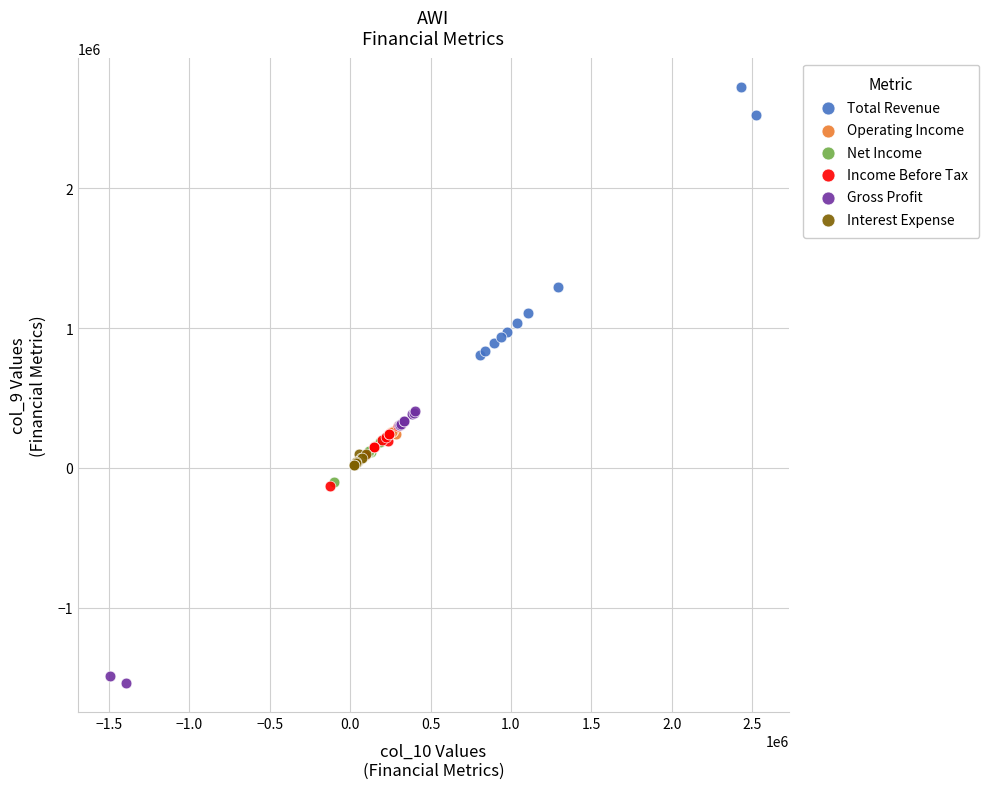

Which series reaches the minimum Y coordinate?

Gross Profit